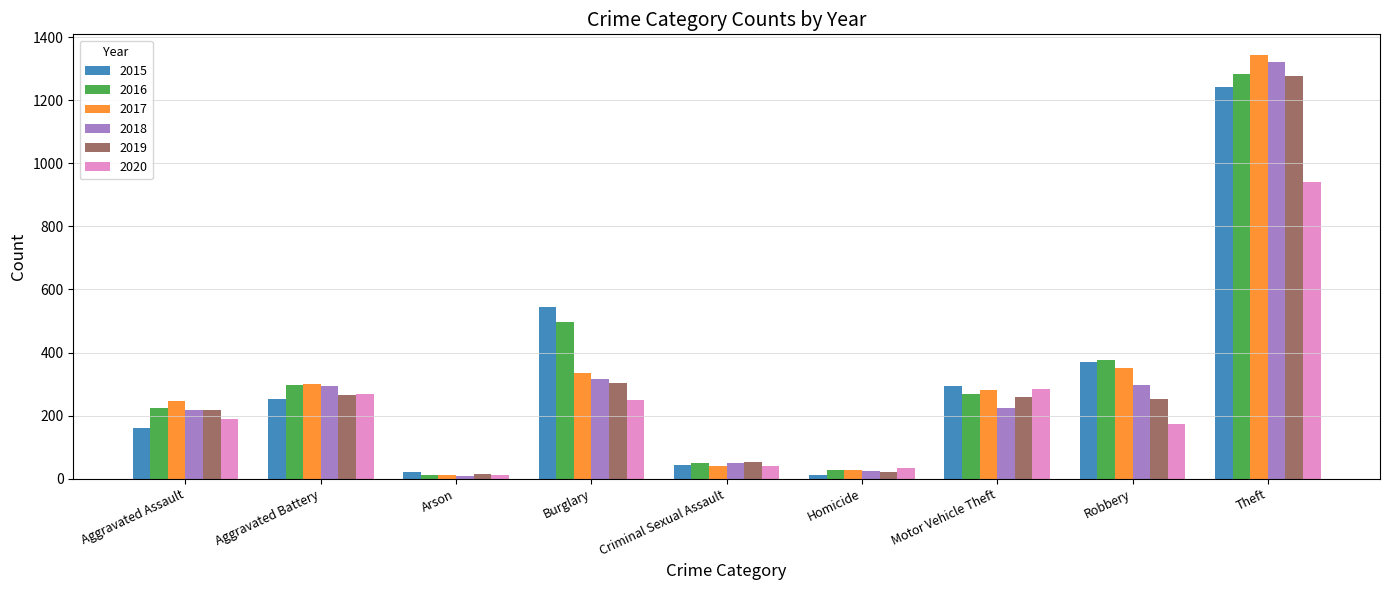

What is the average value of the 2019 series?

296